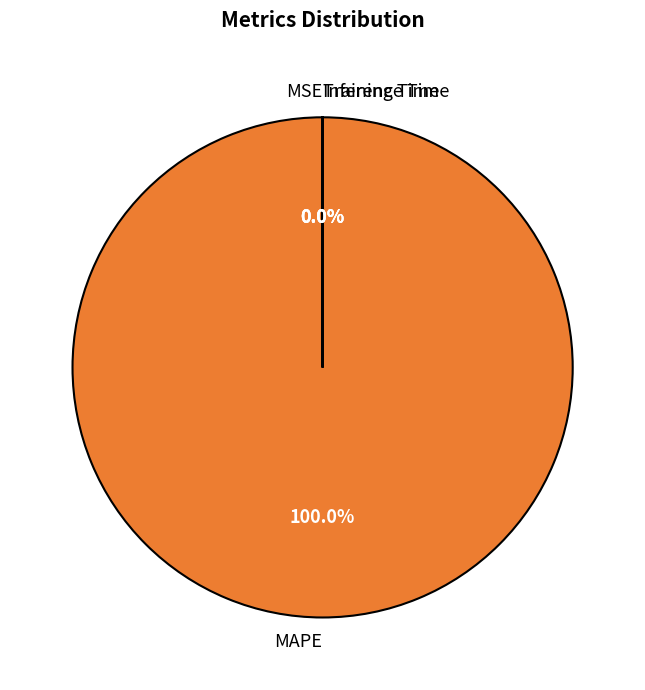

Which slice represents more than half of the pie?

MAPE